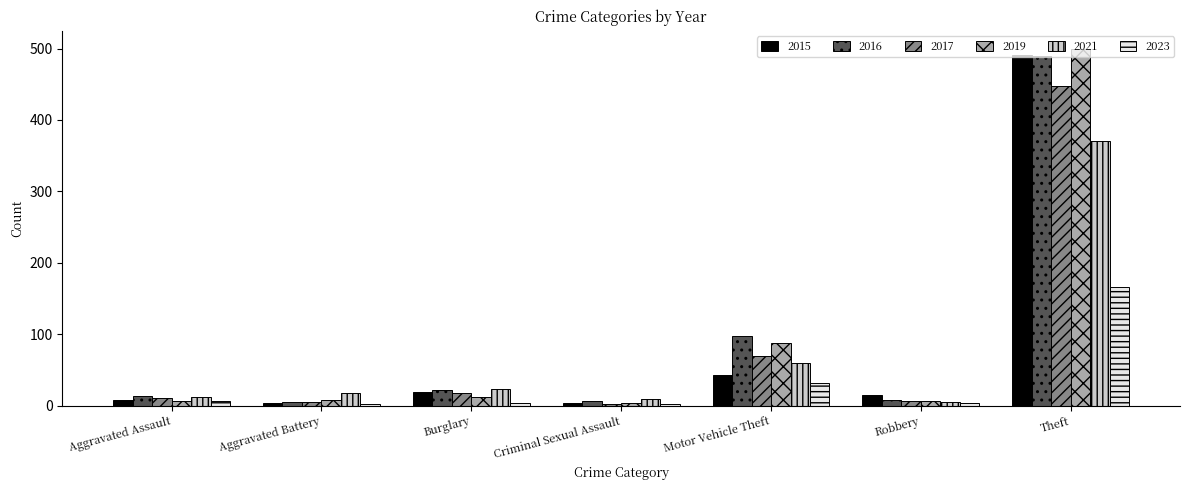

Which series has the widest spread of values?

2019